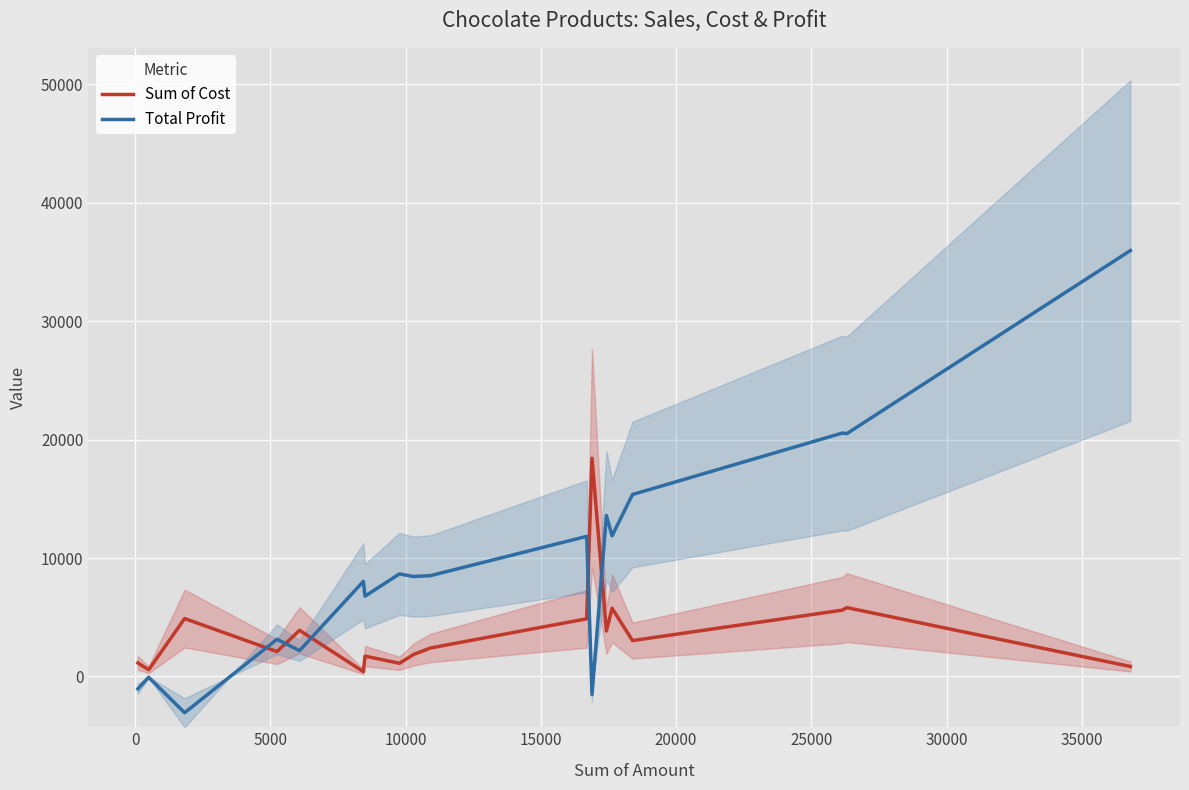

True or false: Total Profit and Sum of Cost intersect in this chart.

True